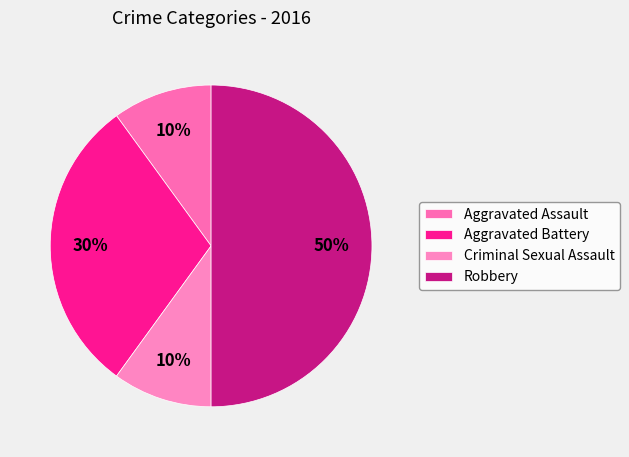

What is the change in value from Aggravated Assault to Aggravated Battery?

+2